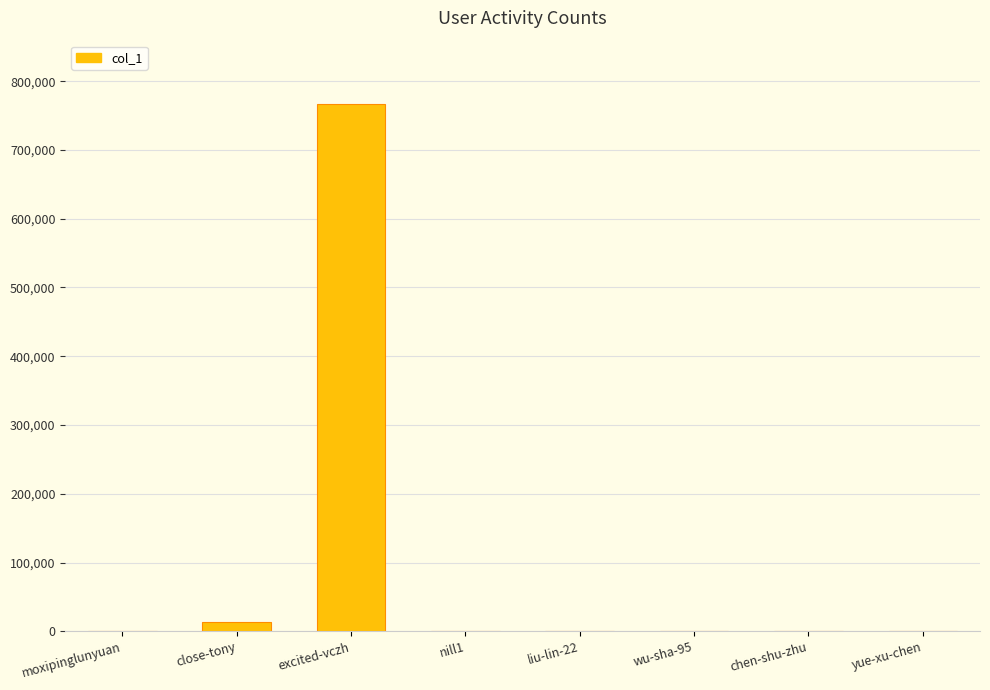

What is the greatest value displayed?

766859